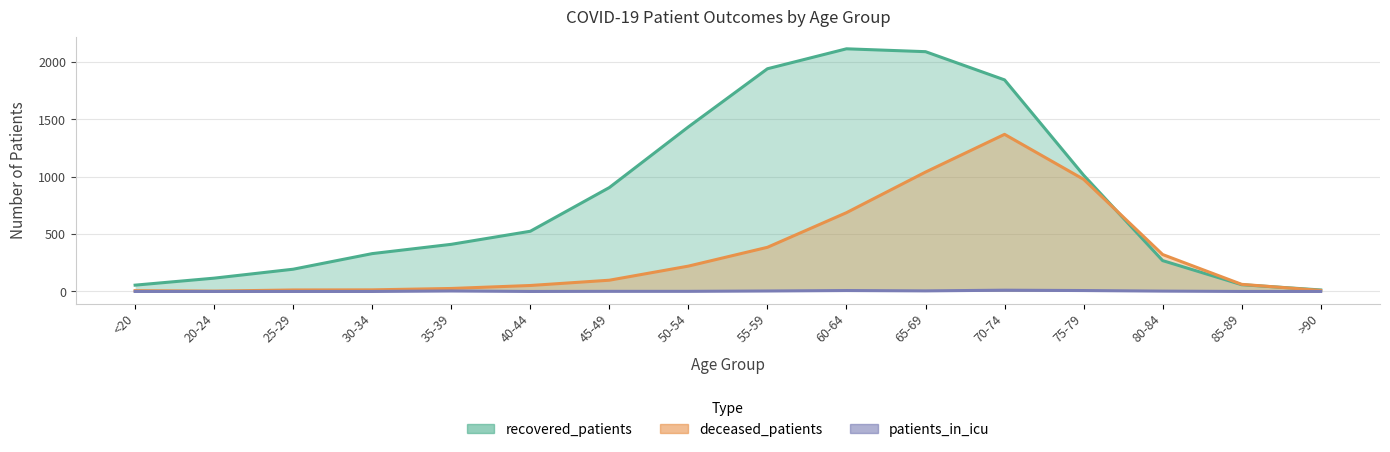

What is the label of the 3rd point from the left?

25-29